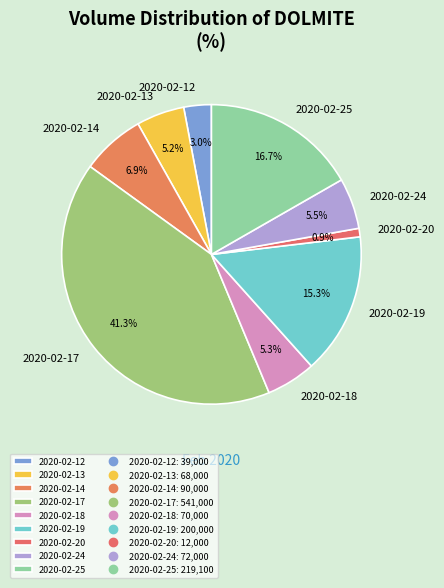

Does 2020-02-24 represent more than half of the total?

No